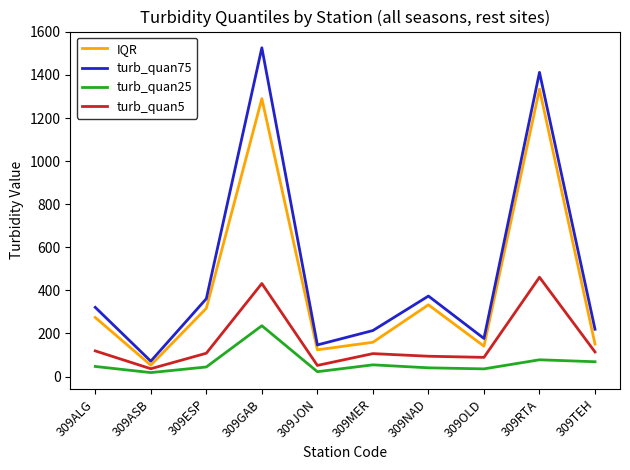

At which label does IQR first exceed 274?

309ALG